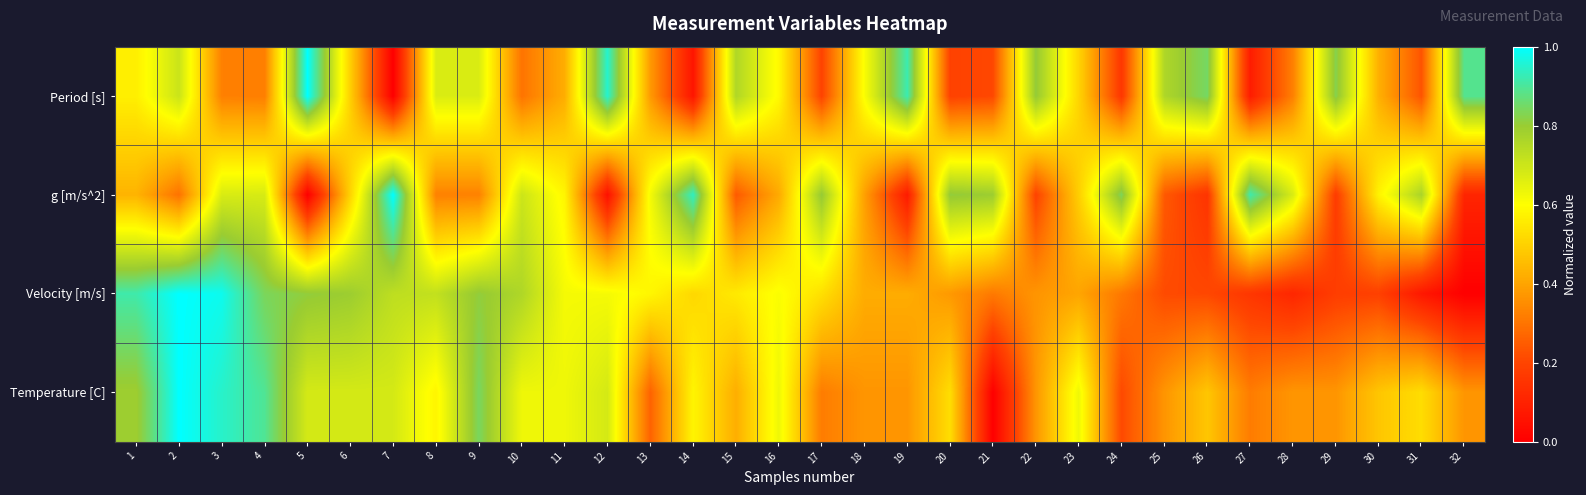

At which category is the sum across all series the highest?

2